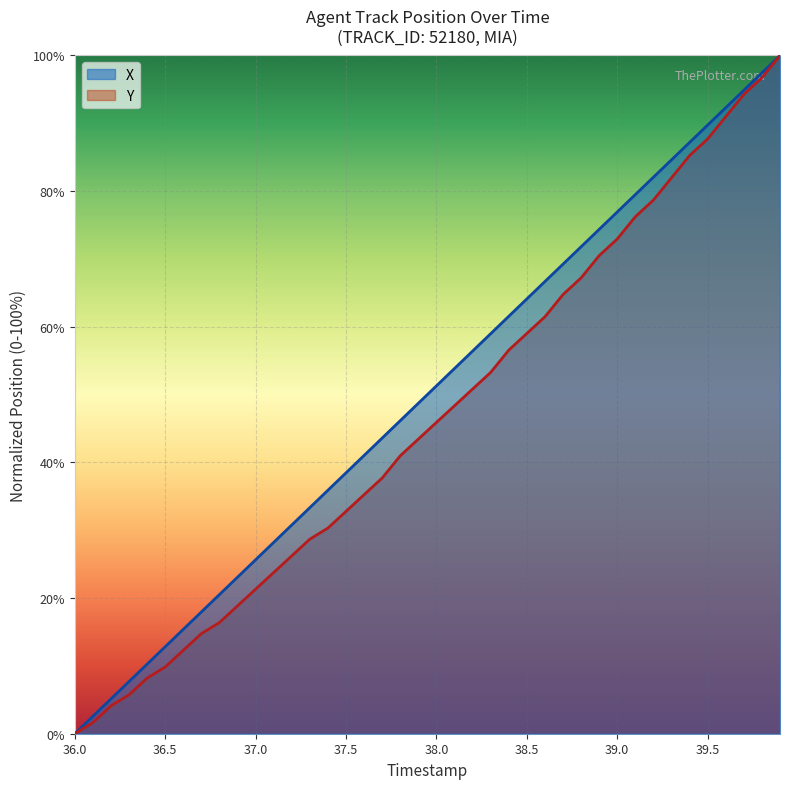

Which series has the widest spread of values?

X